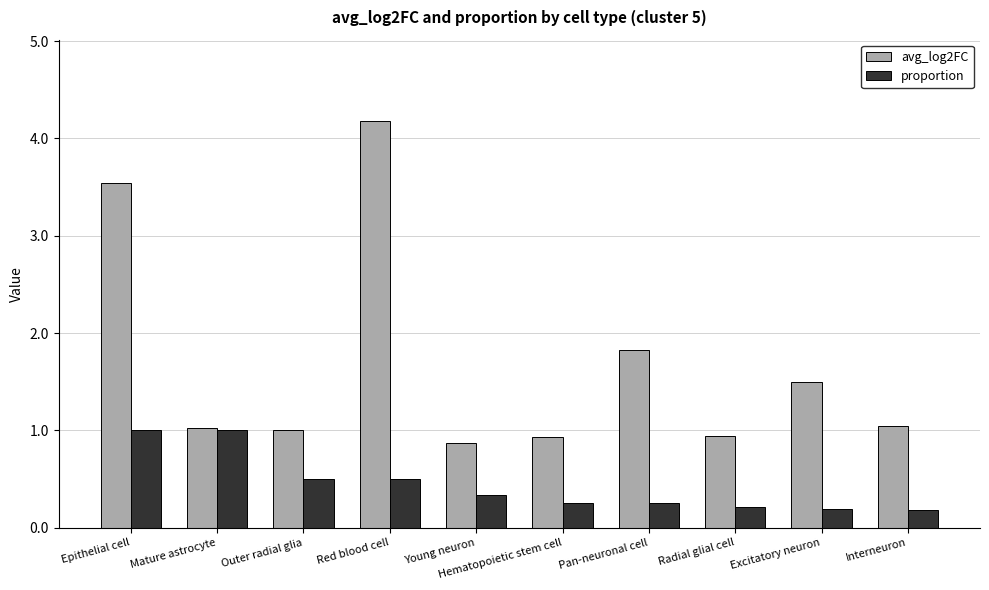

What is the sum of the proportion values at Epithelial cell and Interneuron?

1.2